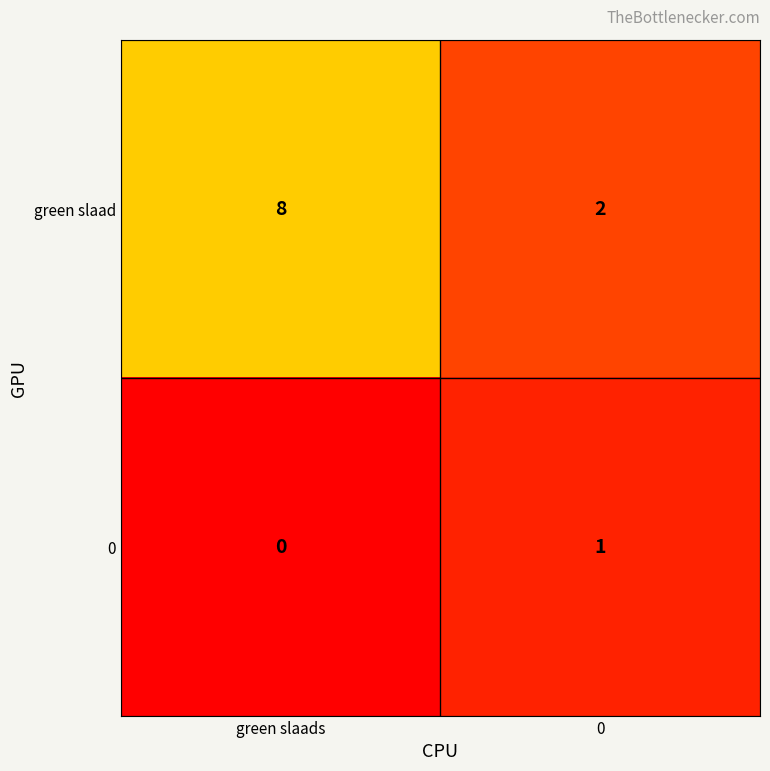

At how many categories does at least one series exceed 4?

1